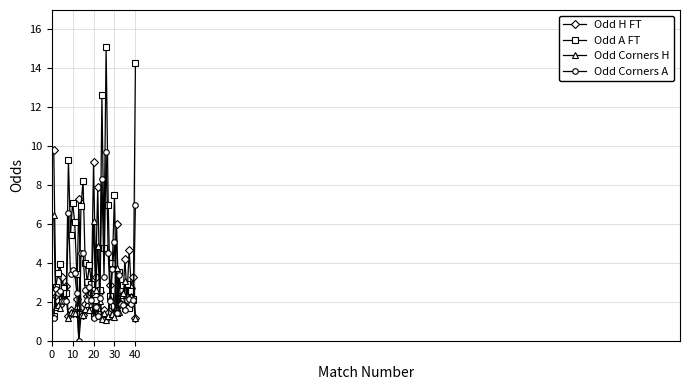

True or false: Odd Corners H has more than 1 points higher than both neighbors.

True